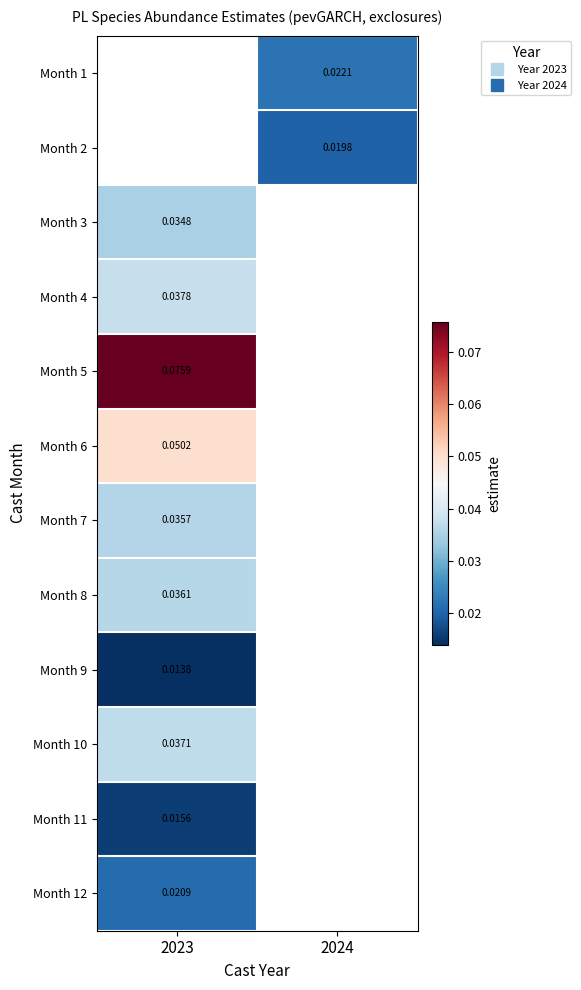

Which category has the lowest value across all series?

2023